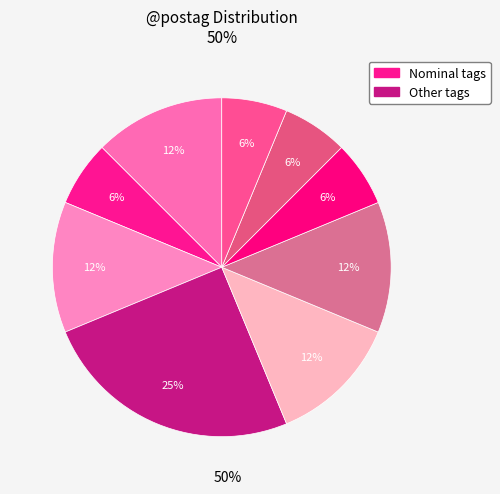

Count the number of slices in the pie.

9